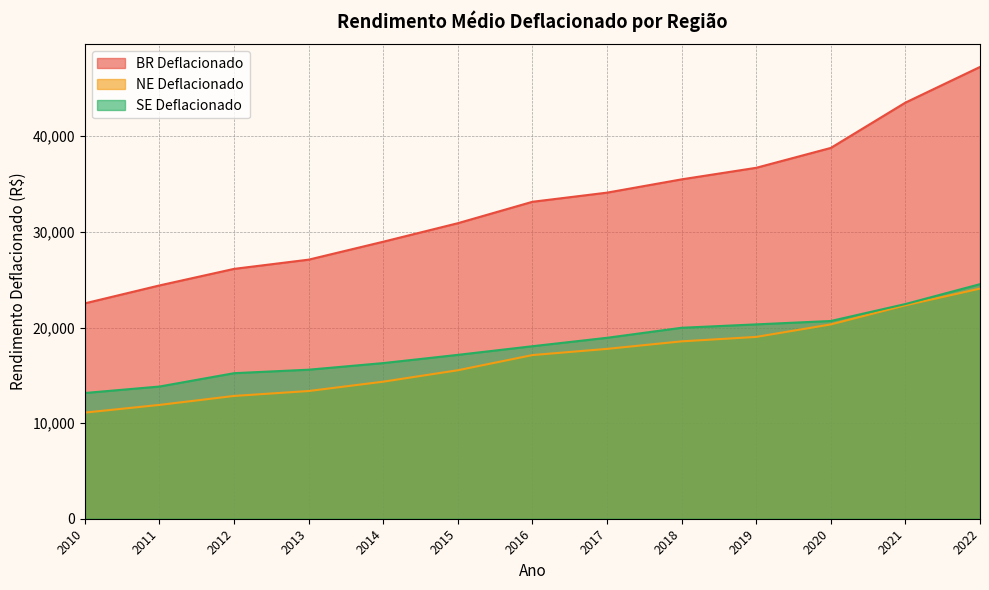

Which series has the widest spread of values?

BR Deflacionado